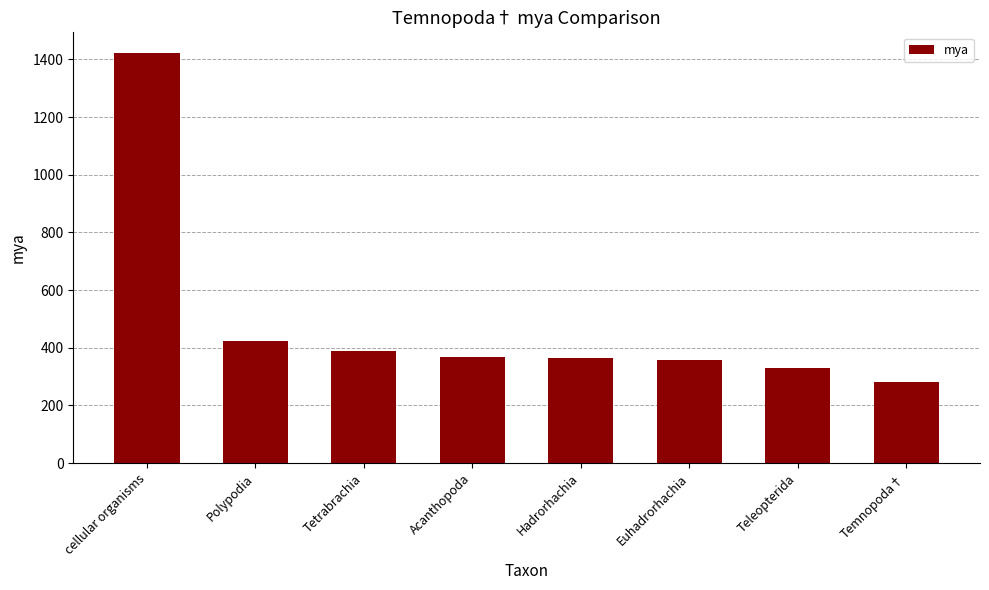

True or false: the data shows 389 at Tetrabrachia.

True